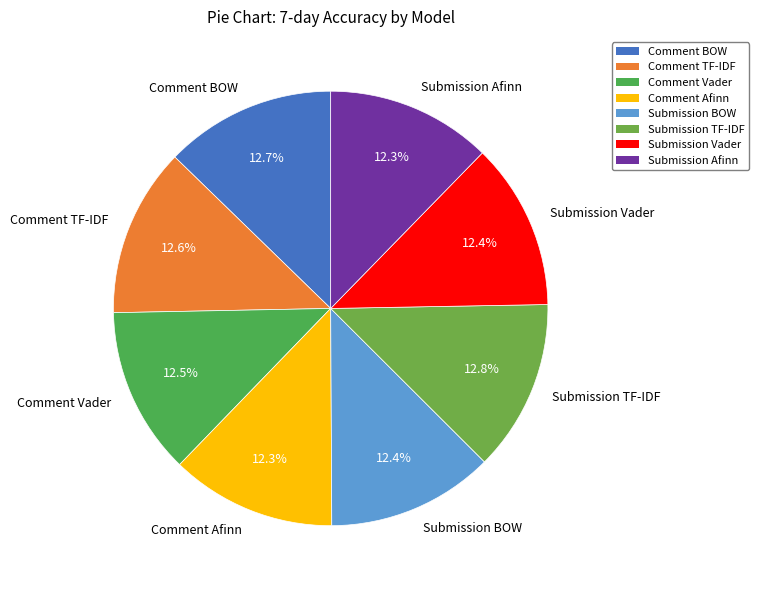

To the nearest percent, what percentage of the pie is Submission Afinn?

12%